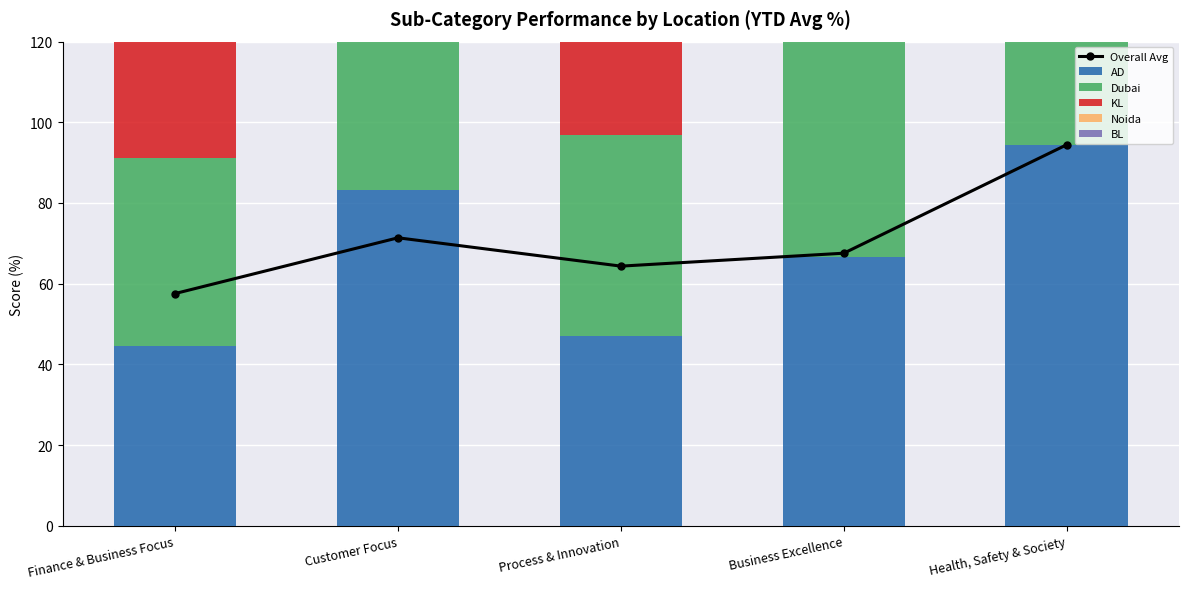

What is the lowest value of the BL series?

62.2